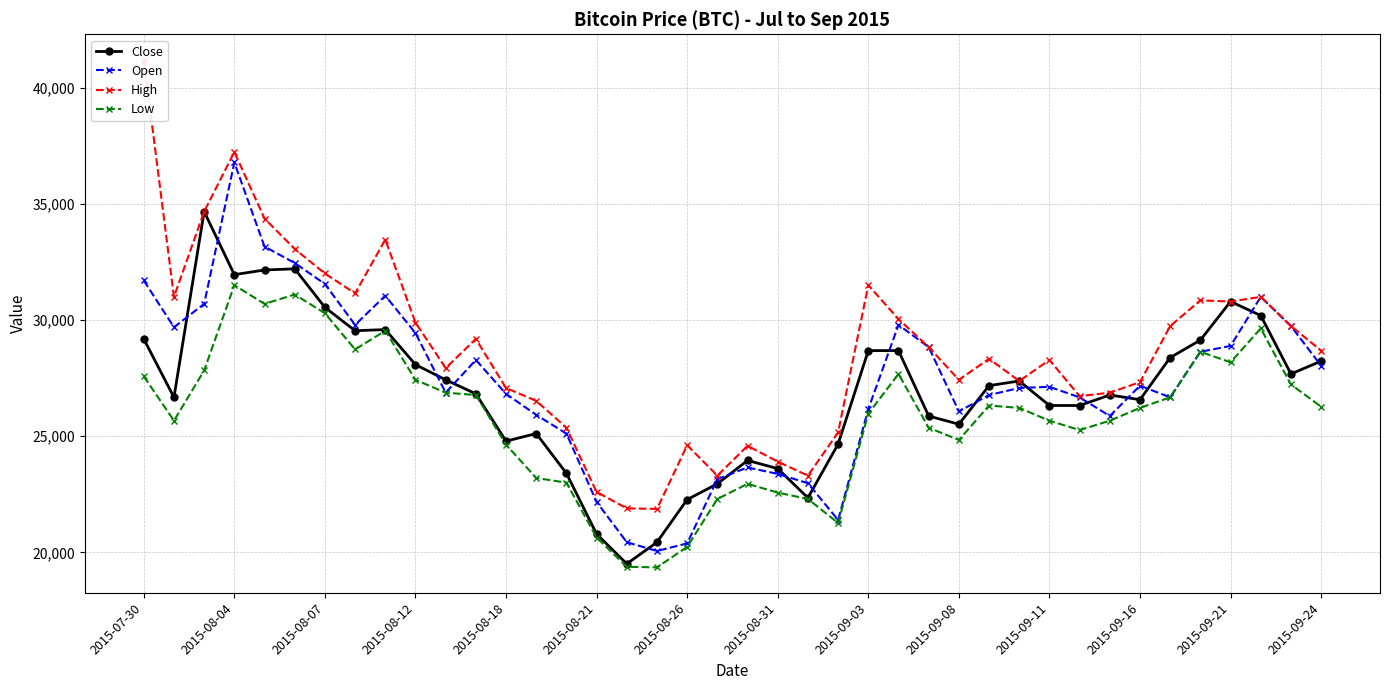

In Low, how many points are lower than both neighbors (excluding endpoints)?

8